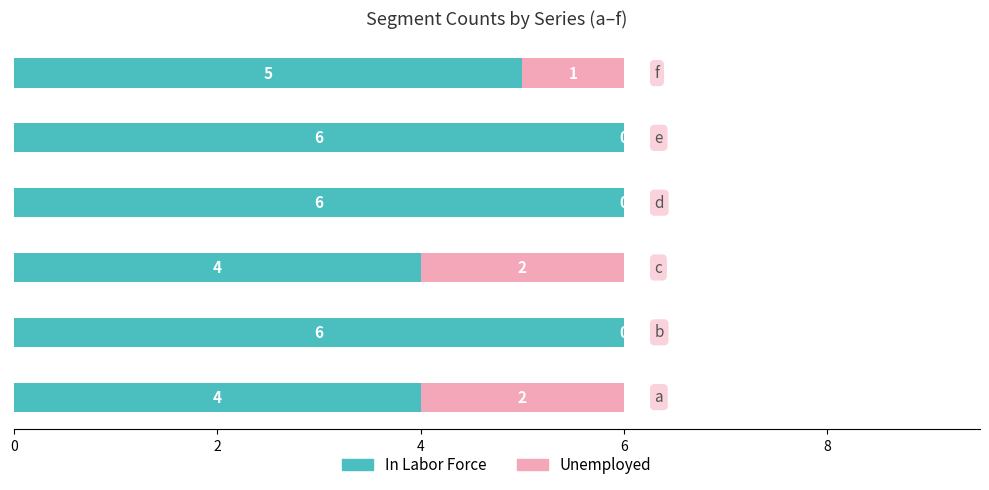

What is the sum of all In Labor Force values?

31